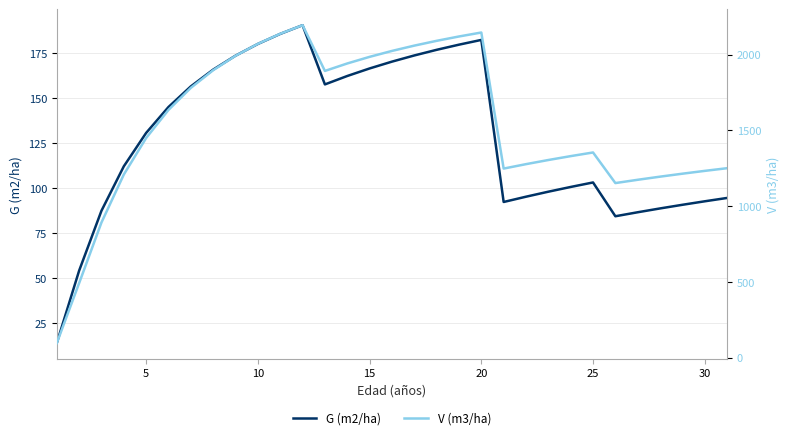

True or false: V (m3/ha) and G (m2/ha) intersect in this chart.

False